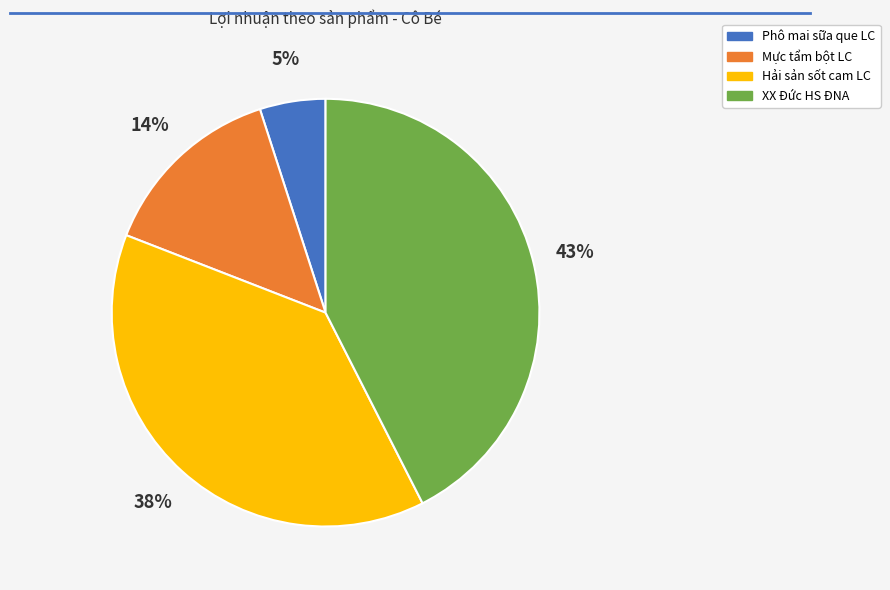

Between XX Đức HS ĐNA and Hải sản sốt cam LC, which is larger?

XX Đức HS ĐNA